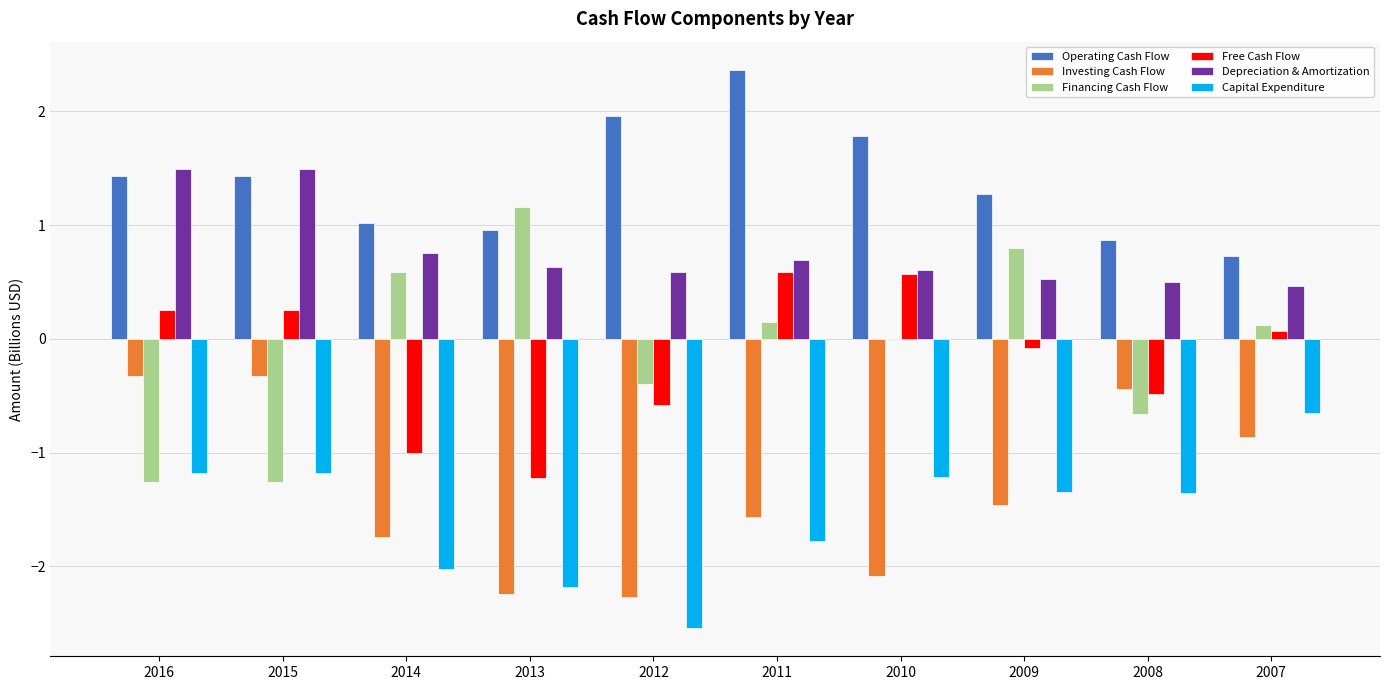

What is the sum of the Investing Cash Flow values at 2013 and 2016?

-2.6